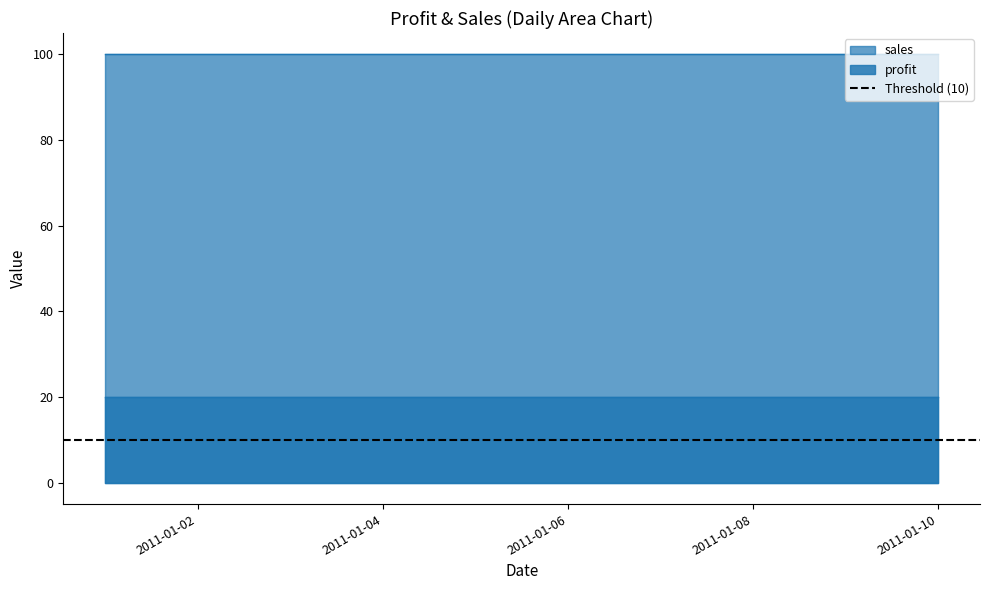

True or false: sales has a value of 100 at 2011-01-07.

True